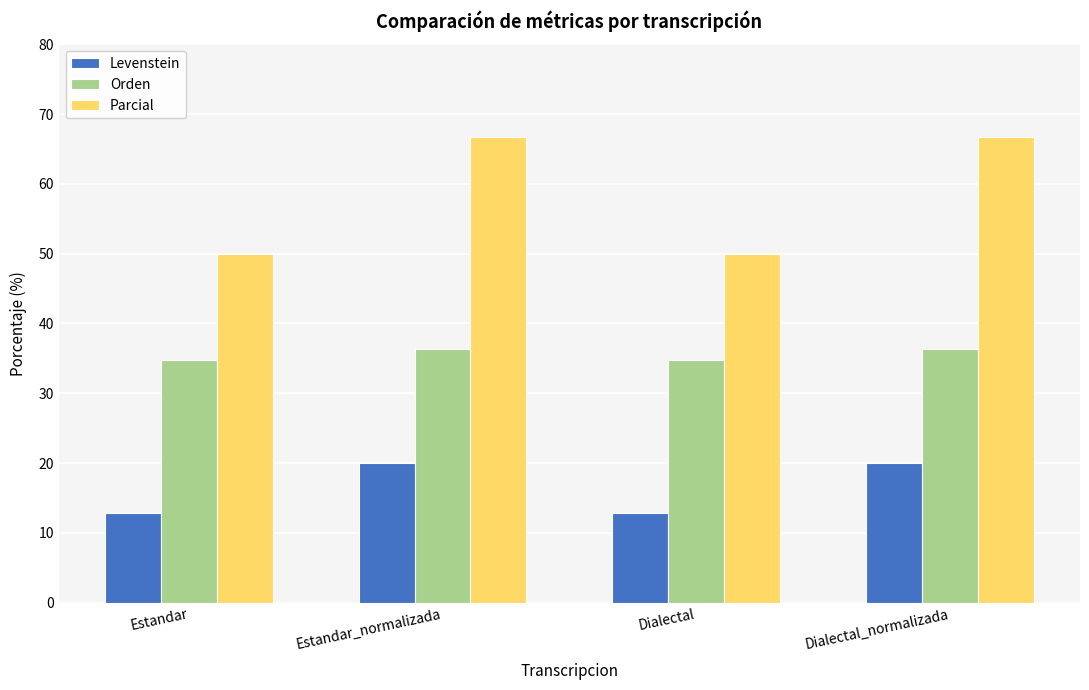

List the series in order of their overall mean, lowest first.

Levenstein, Orden, Parcial